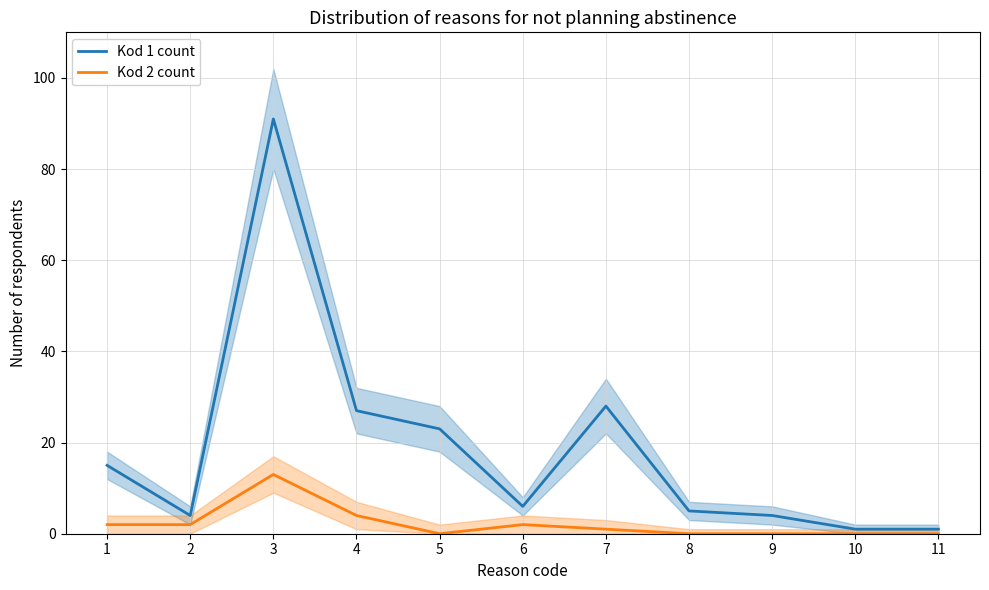

True or false: Kod 1 count and Kod 2 count cross at least once.

False